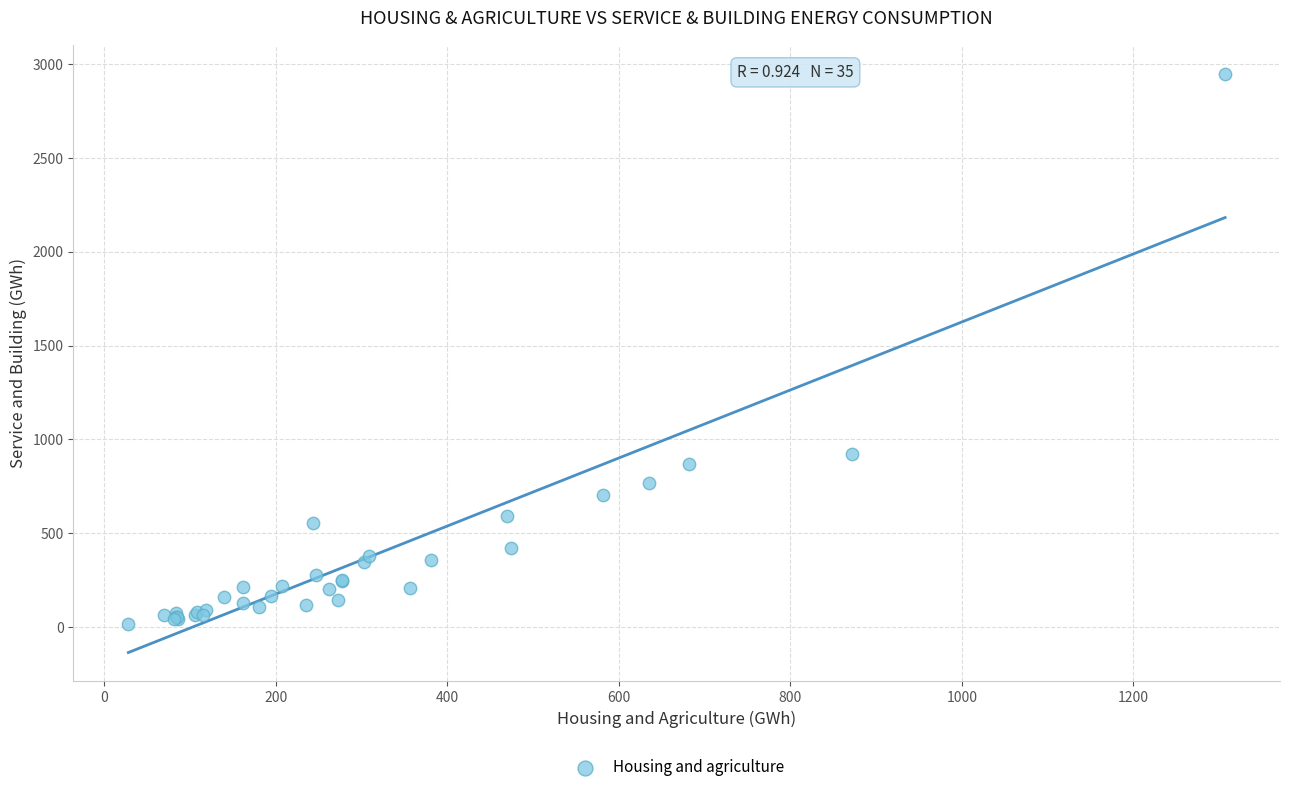

What Y value in the scatter plot is closest to 1483?

924